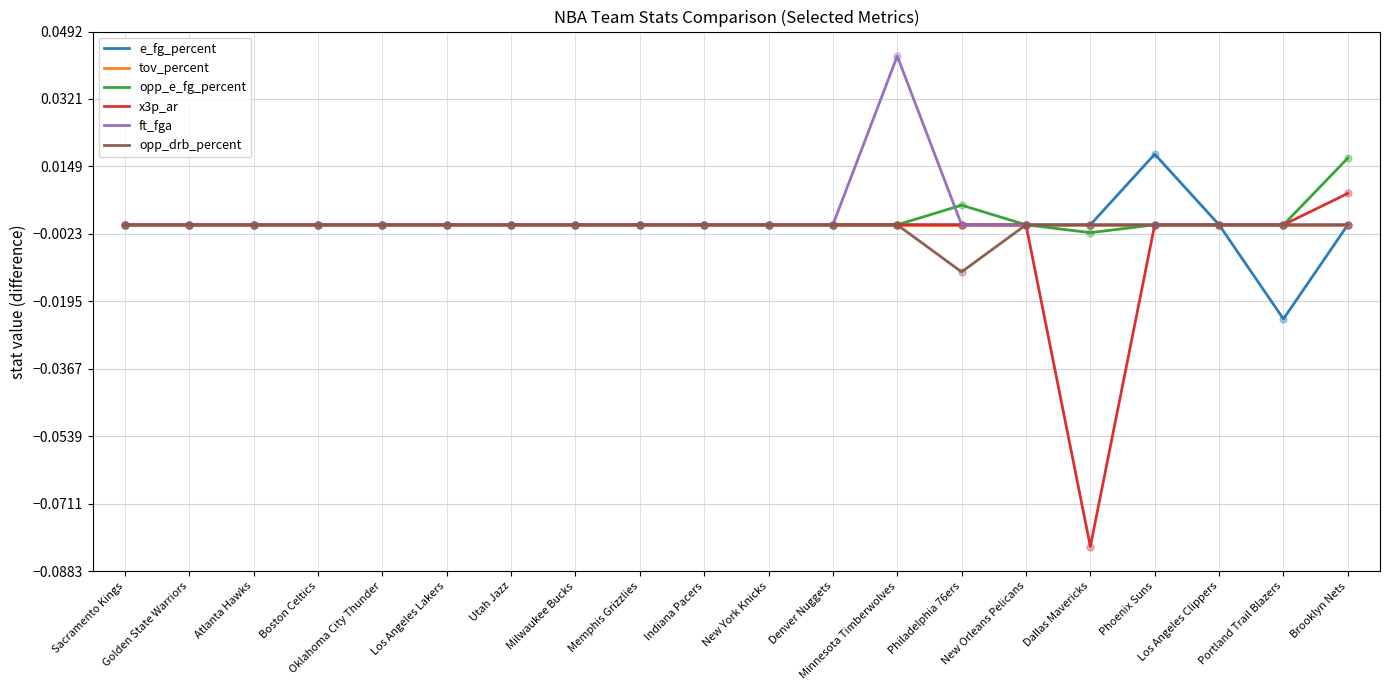

Which series has the widest spread of values?

x3p_ar